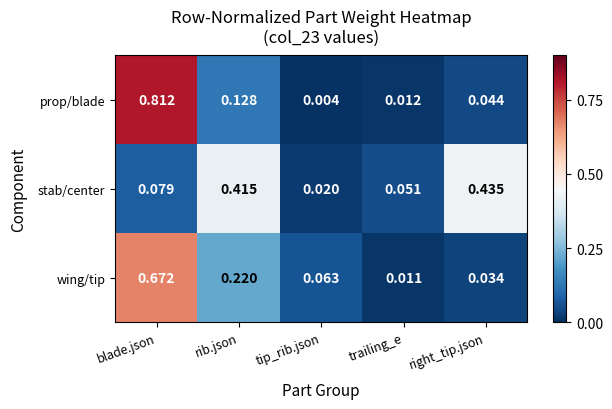

At which category is the sum across all series the highest?

blade.json